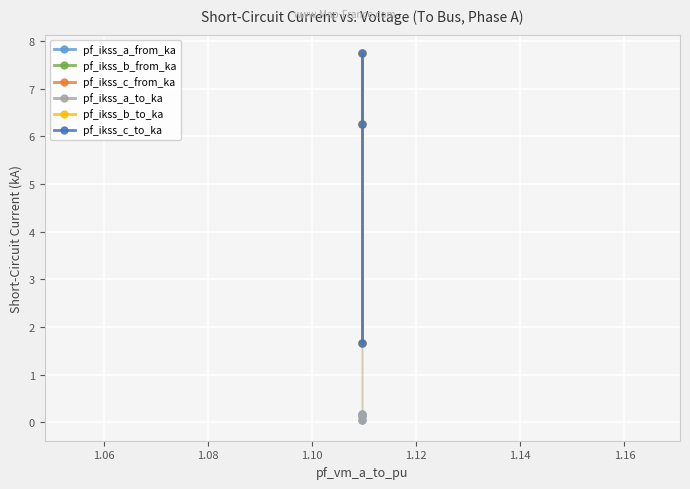

What is the value of the pf_ikss_c_from_ka point at the 1st from the left?

1.7